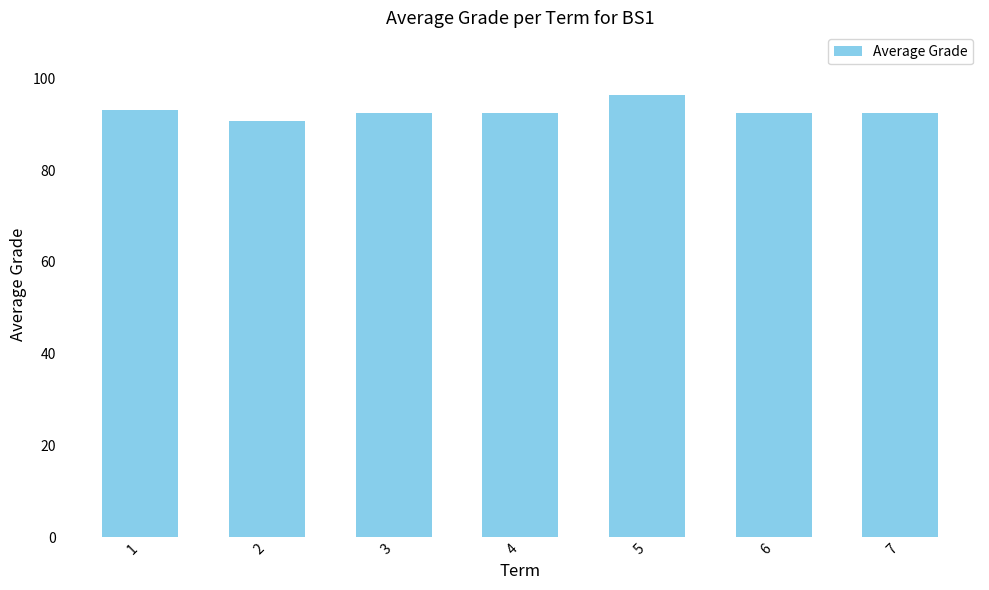

Approximately how many times larger is the value at 6 compared to 2?

1.0